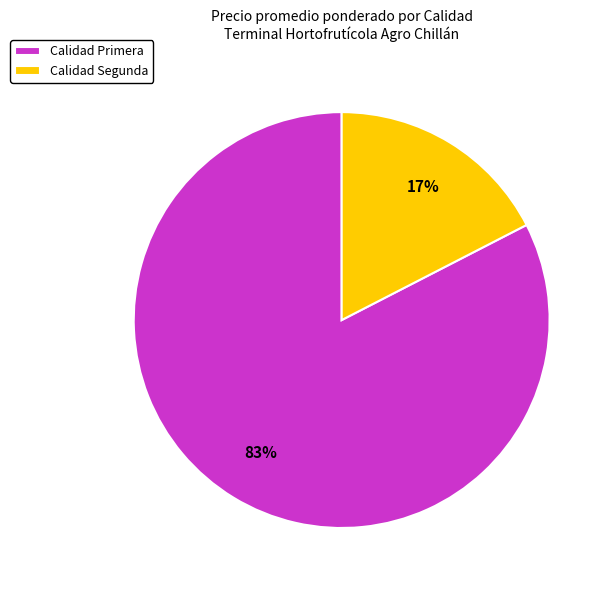

Do Calidad Primera and Calidad Segunda together represent more than half of the pie?

Yes